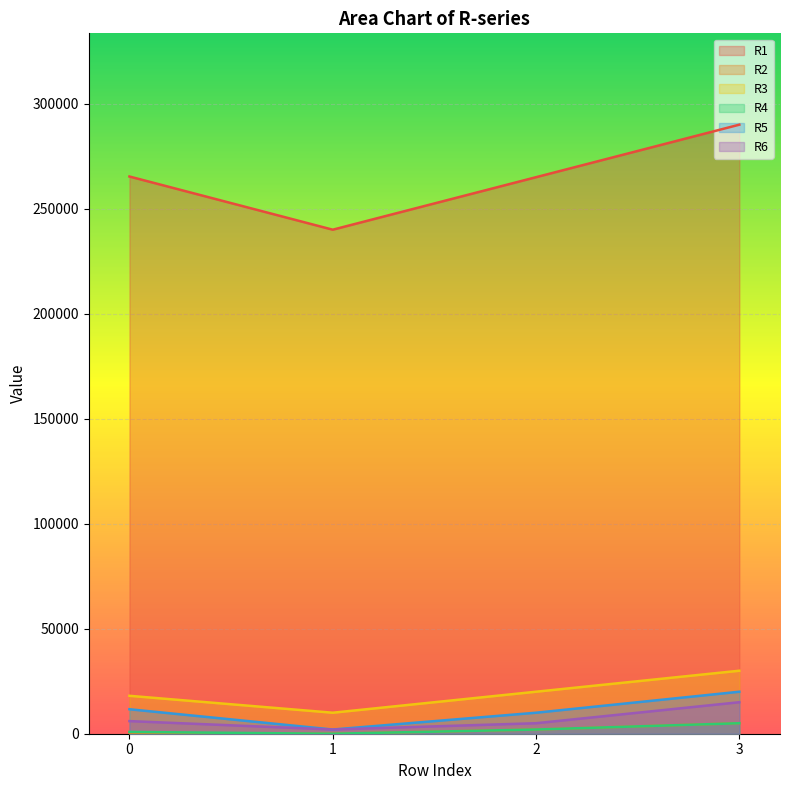

List the series in order of their peak value, highest first.

R1, R3, R5, R6, R2, R4